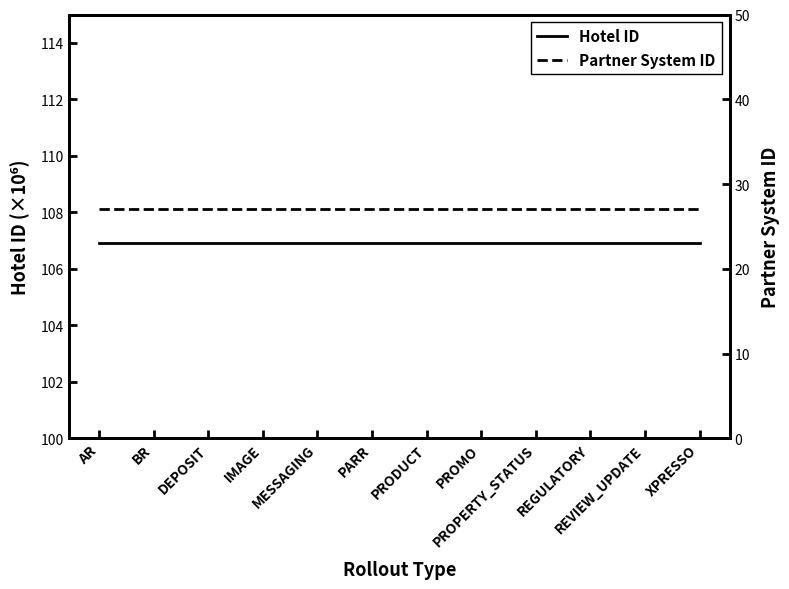

What is the sum of all Hotel ID values?

1283.0